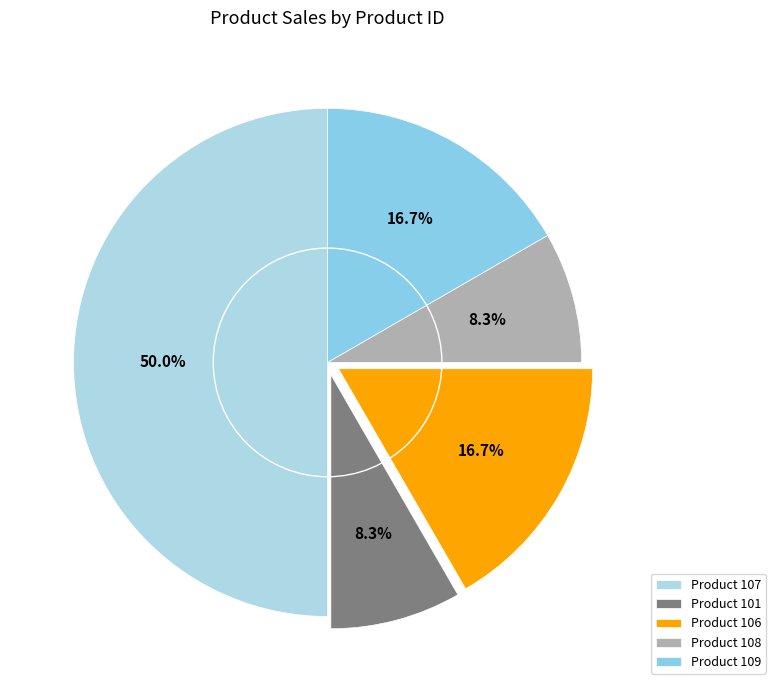

Count the number of slices in the pie.

5